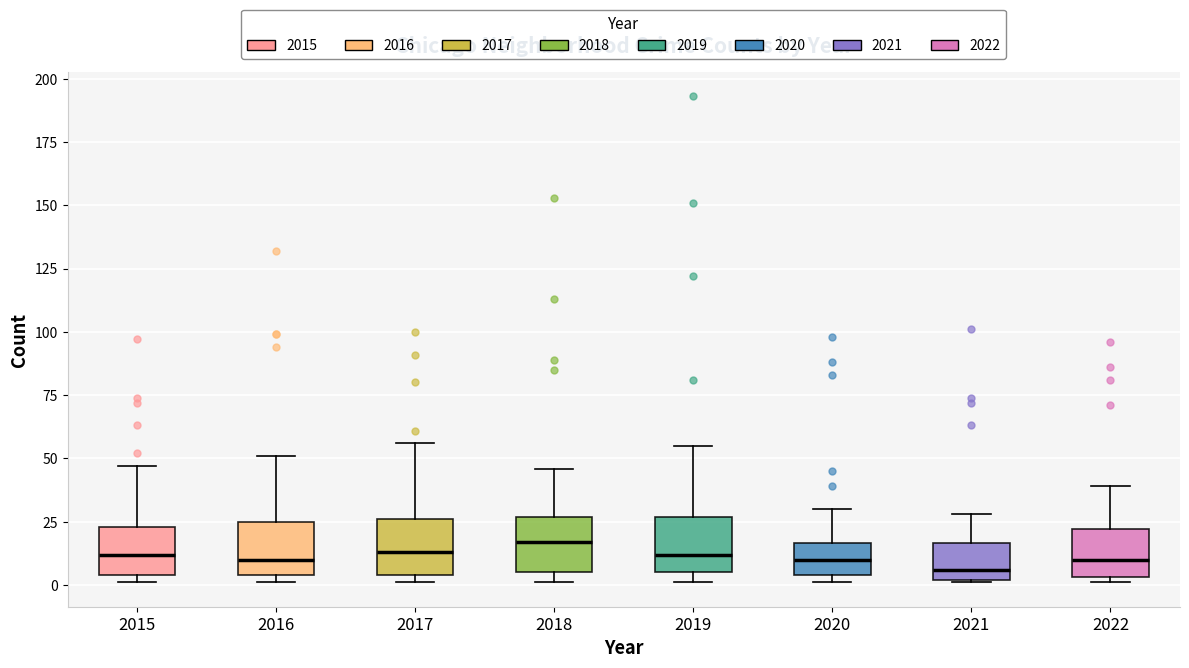

Reading left to right, transcribe this box plot: for each box, give where its median line is, the range the box spans, and where its two whiskers end, as read against the y-axis. The values are not printed on the chart, so give them approximately, as read against the axis.

2015: median 10, box 5 to 25, whiskers 0 to 45
2016: median 10, box 5 to 25, whiskers 0 to 50
2017: median 15, box 5 to 25, whiskers 0 to 55
2018: median 15, box 5 to 25, whiskers 0 to 45
2019: median 10, box 5 to 25, whiskers 0 to 55
2020: median 10, box 5 to 15, whiskers 0 to 30
2021: median 5, box 0 to 15, whiskers 0 to 30
2022: median 10, box 5 to 20, whiskers 0 to 40